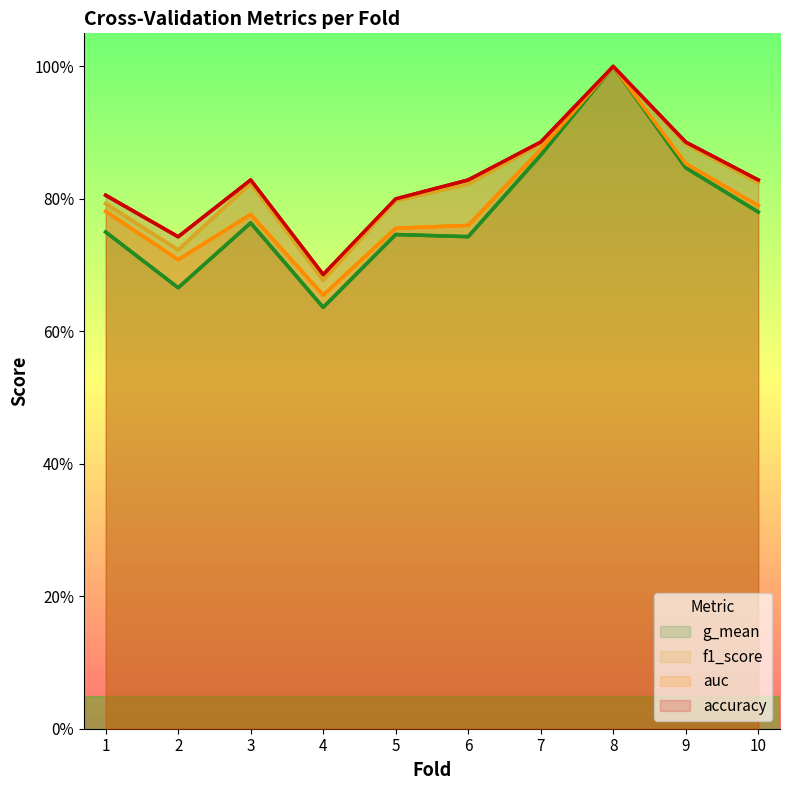

Where is auc nearest to the value 0?

4